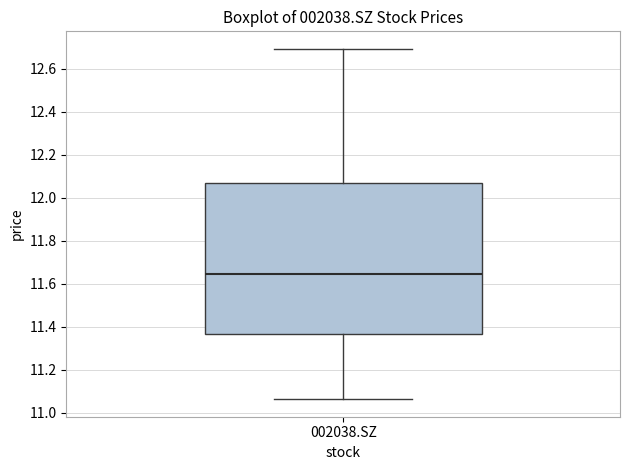

Read this box plot against the y-axis: the position of the median line, the range covered by the box, and the ends of both whiskers. The values are not printed on the chart, so give them approximately, as read against the axis.

median 11.64, box 11.36 to 12.06, whiskers 11.06 to 12.70